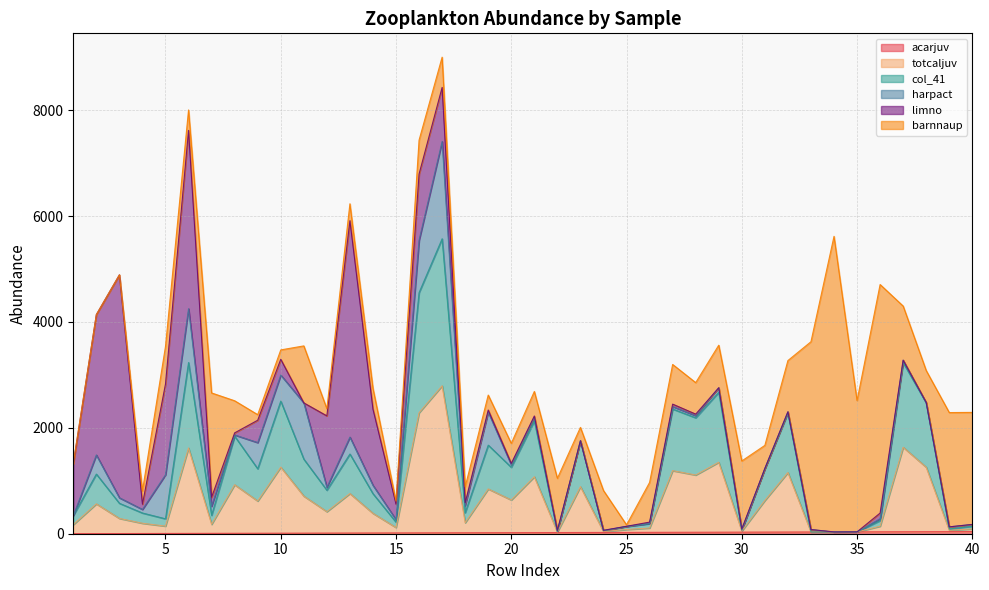

In col_41, how many points are lower than both neighbors (excluding endpoints)?

13